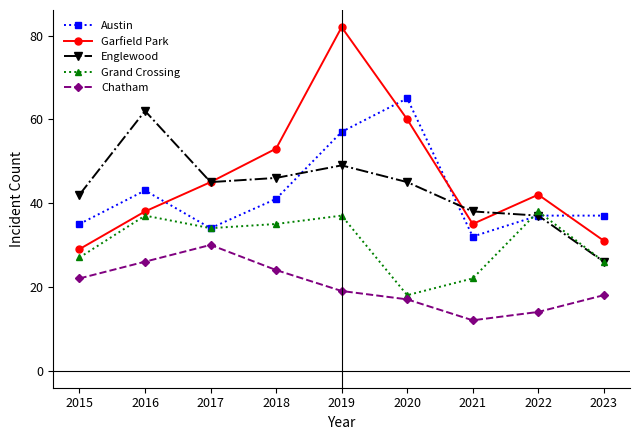

List the labels in order of Chatham value, smallest first.

2021, 2022, 2020, 2023, 2019, 2015, 2018, 2016, 2017